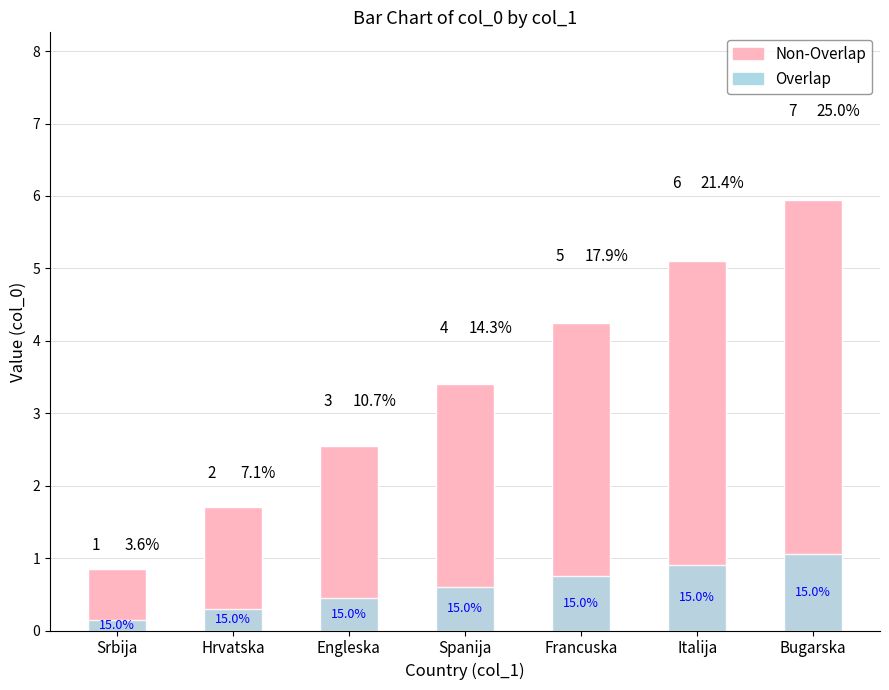

Rank the categories by Non-Overlap value from highest to lowest.

Bugarska, Italija, Francuska, Spanija, Engleska, Hrvatska, Srbija